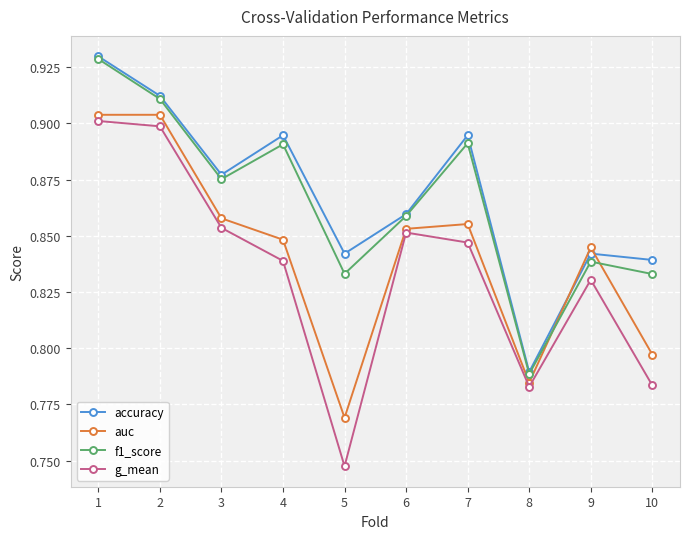

What is the sum of all accuracy values?

8.7